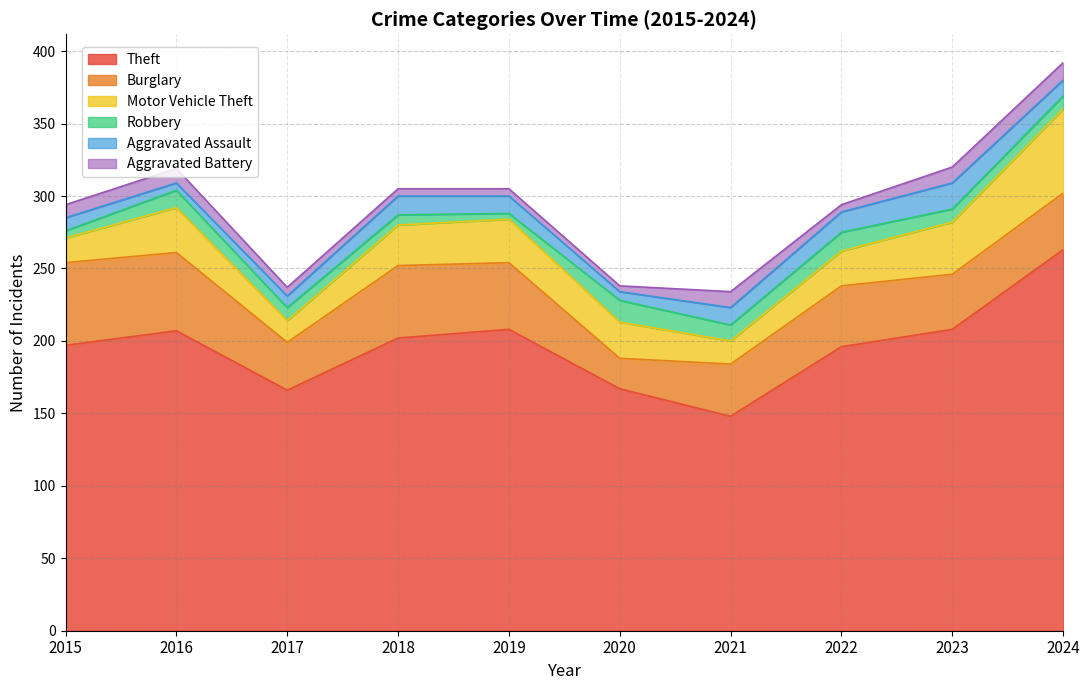

Is it true that Burglary equals 36 at 2021?

True